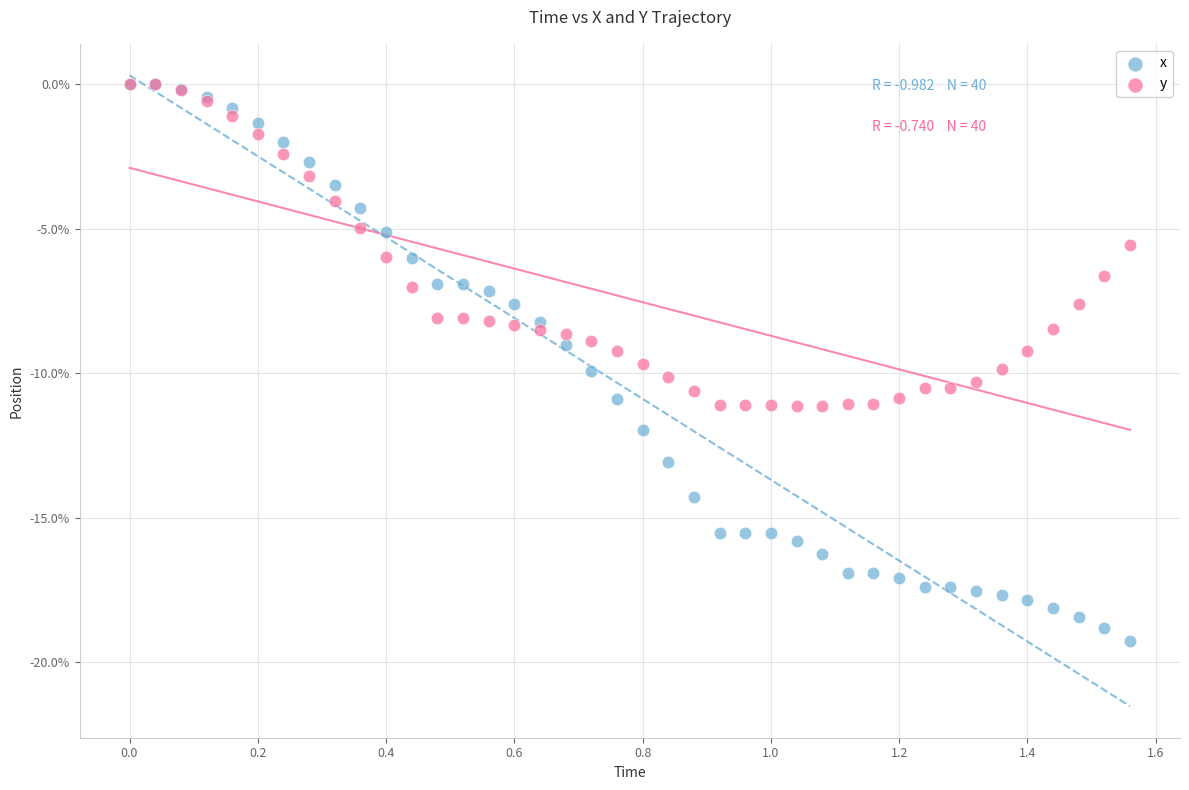

What are all the series names shown in the legend?

x, y